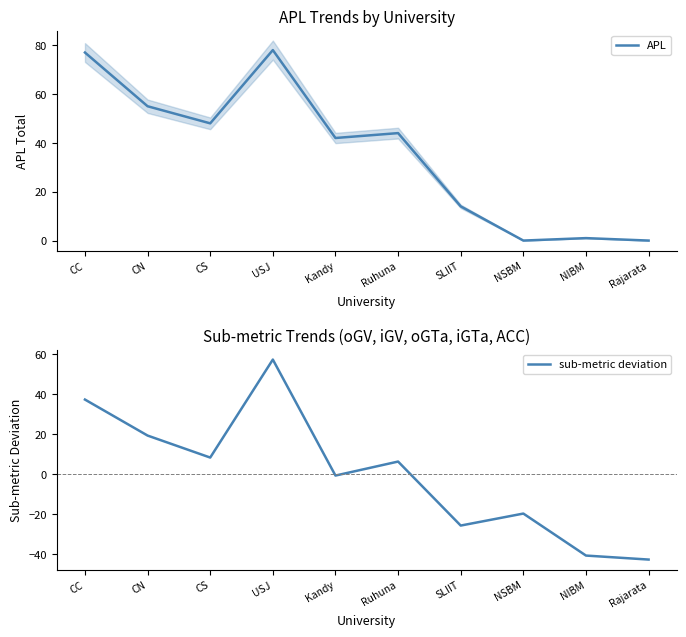

Is it true that sub-metric deviation equals 12.4 at USJ?

False